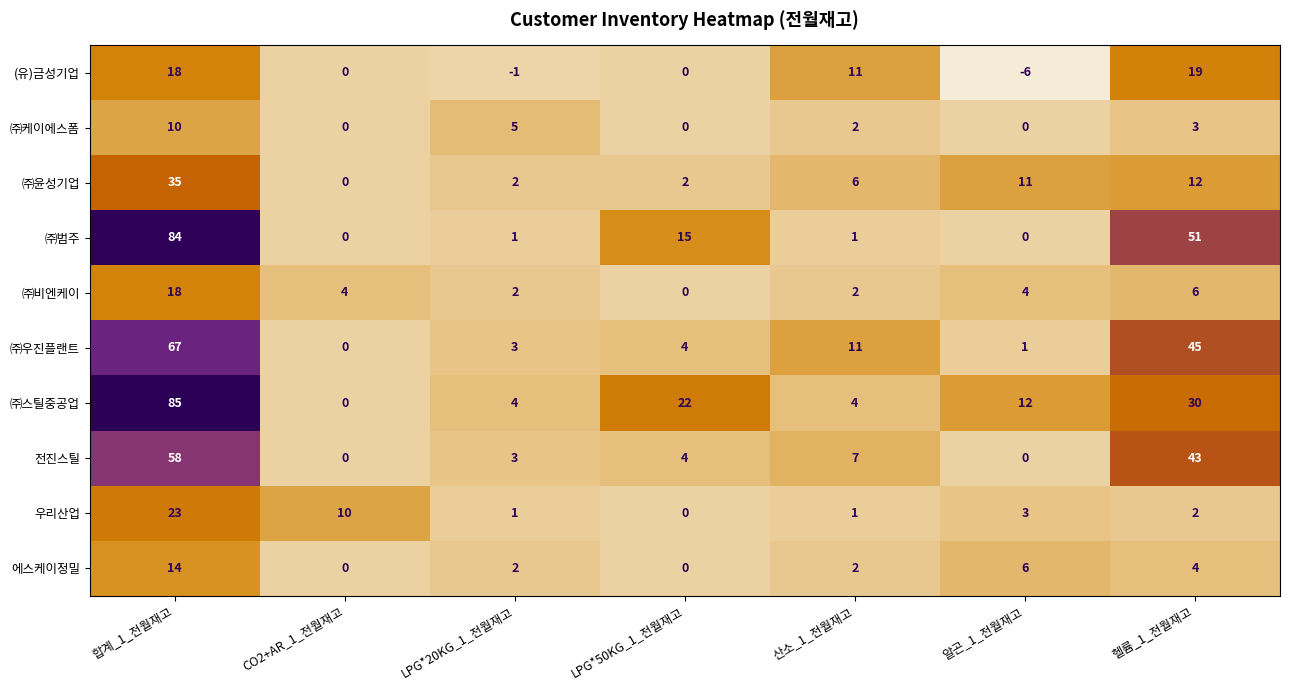

What is the sum of all ㈜우진플랜트 values?

131